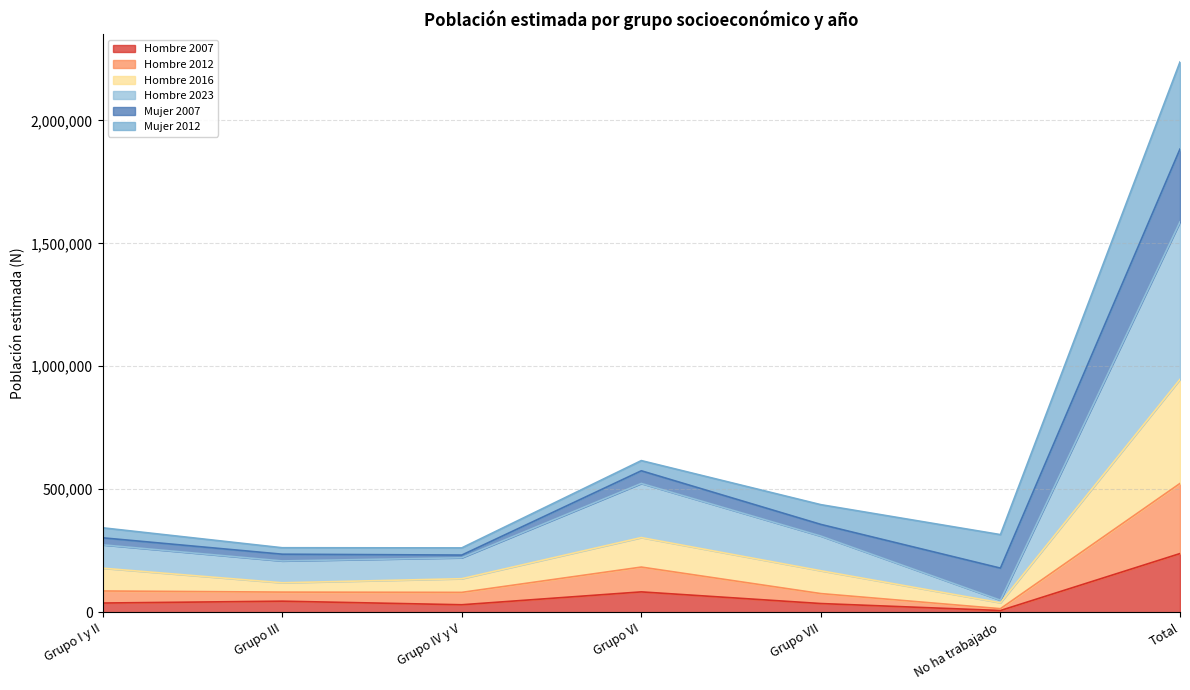

True or false: Hombre 2016 has a value of 62599 at No ha trabajado.

False